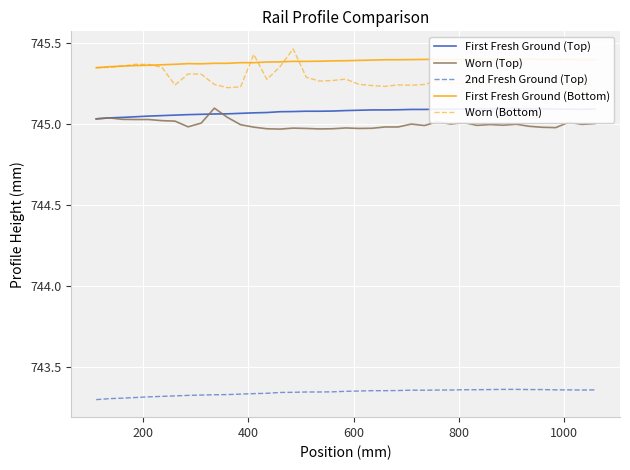

Rank the series by their maximum value, from highest to lowest.

Worn (Bottom), First Fresh Ground (Bottom), Worn (Top), First Fresh Ground (Top), 2nd Fresh Ground (Top)